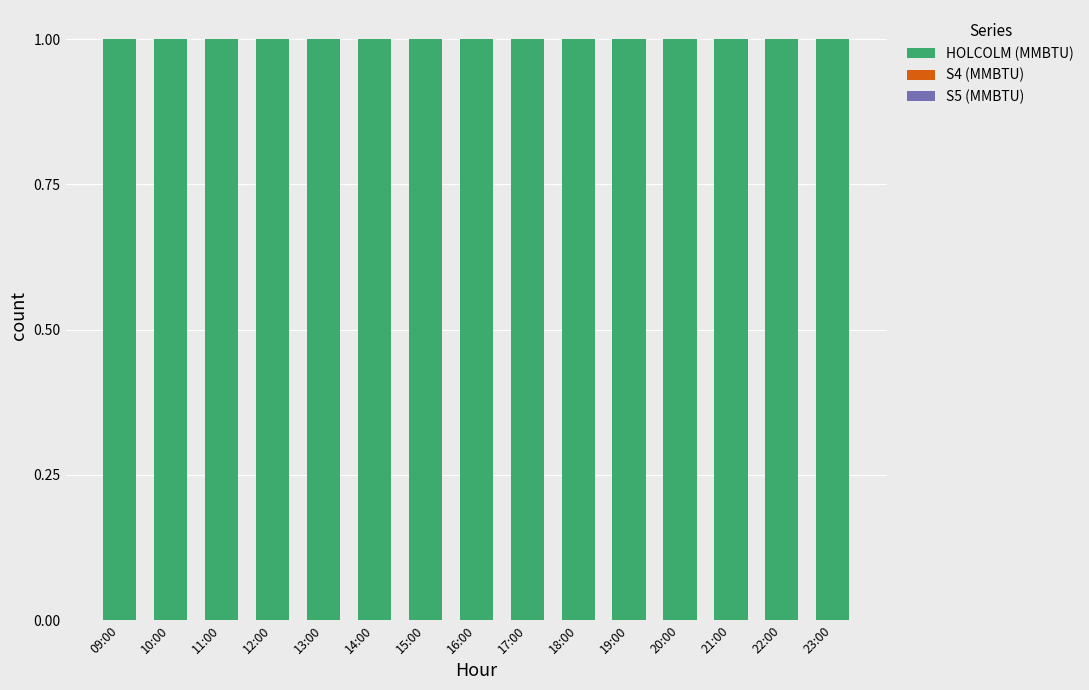

What is the total value across all series at 18:00?

1